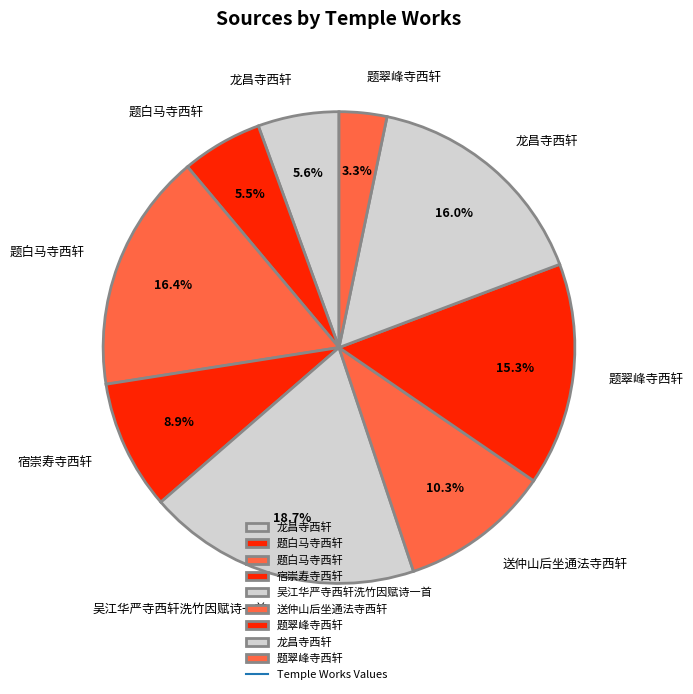

Rank the categories by value from highest to lowest.

吴江华严寺西轩洗竹因赋诗一首, 题白马寺西轩, 龙昌寺西轩, 题翠峰寺西轩, 送仲山后坐通法寺西轩, 宿崇寿寺西轩, 龙昌寺西轩, 题白马寺西轩, 题翠峰寺西轩